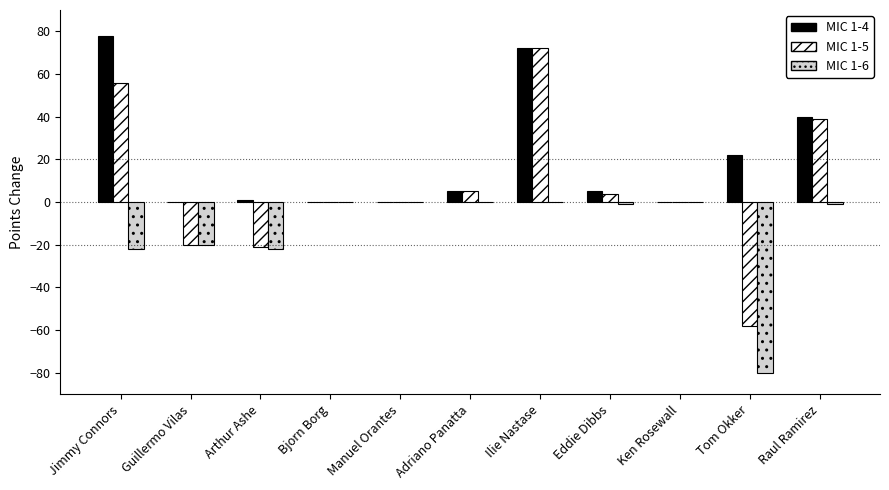

What is the greatest value displayed?

78